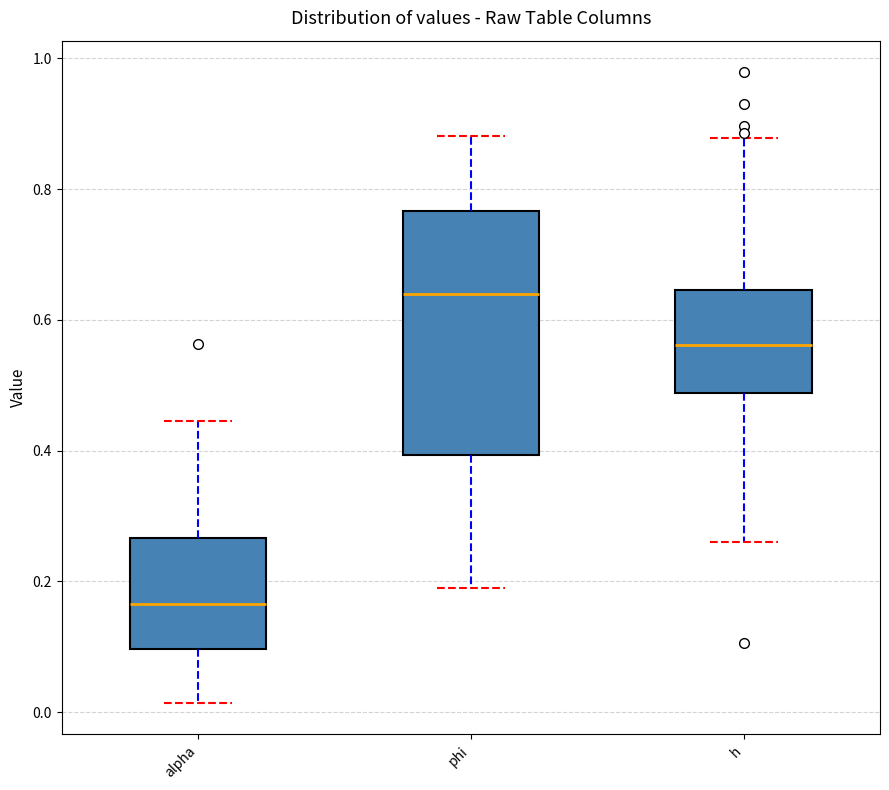

Which box has the lowest median line?

alpha